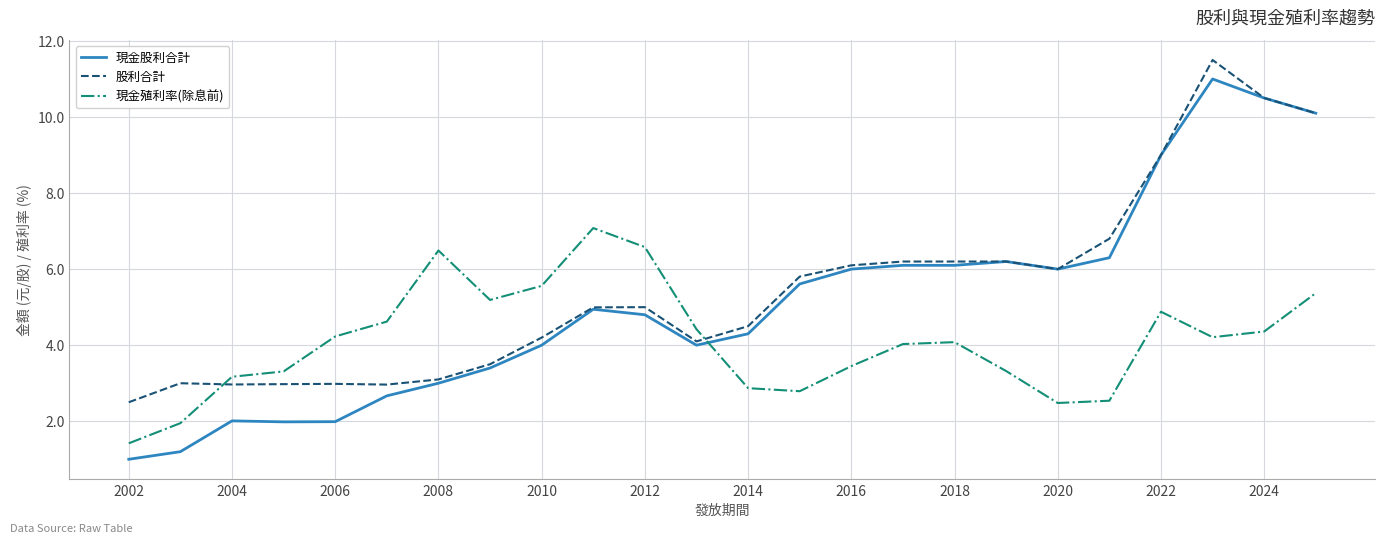

What are all the series names shown in the legend?

現金股利合計, 股利合計, 現金殖利率(除息前)